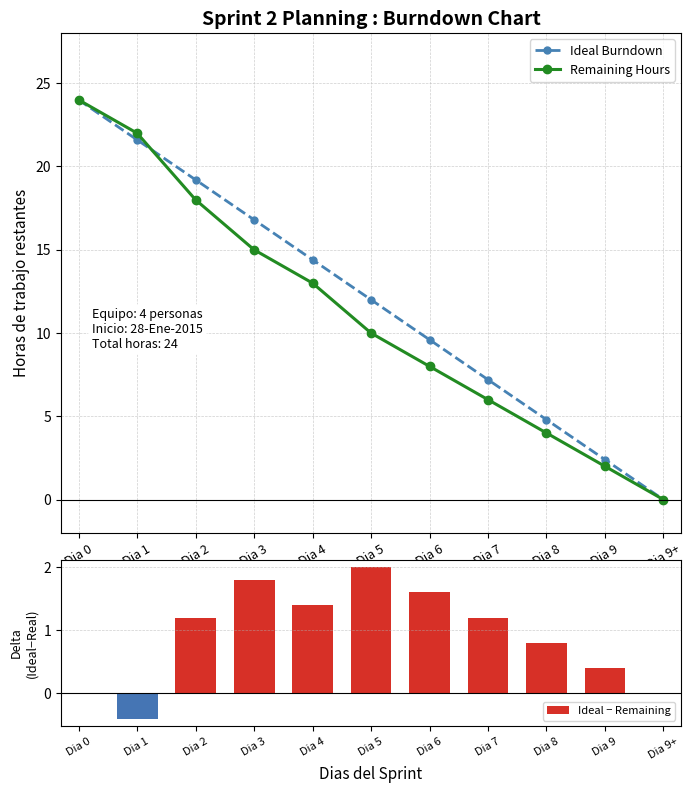

What is the difference between the maximum and minimum values in the Remaining Hours series?

24.0